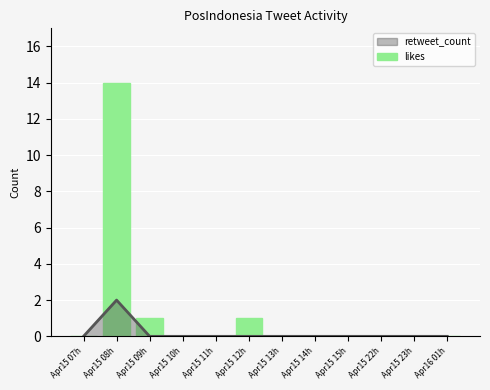

Reading right to left, extract all data points from this chart.

0	0	0	0	0	0	1	0	0	1	14	0